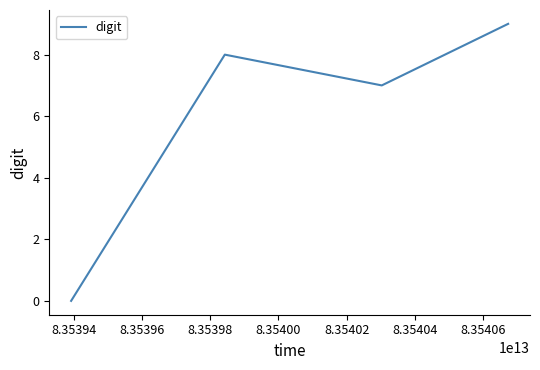

Reading left to right, extract all data points from this chart.

0	8	7	9